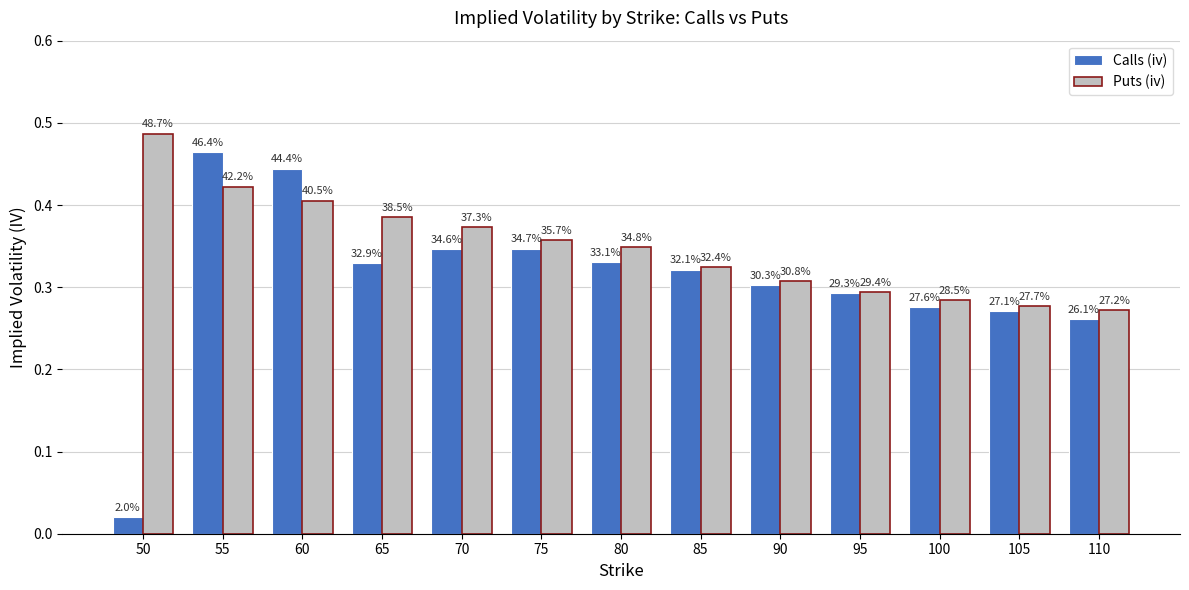

Between 105 and 65, which is larger?

65